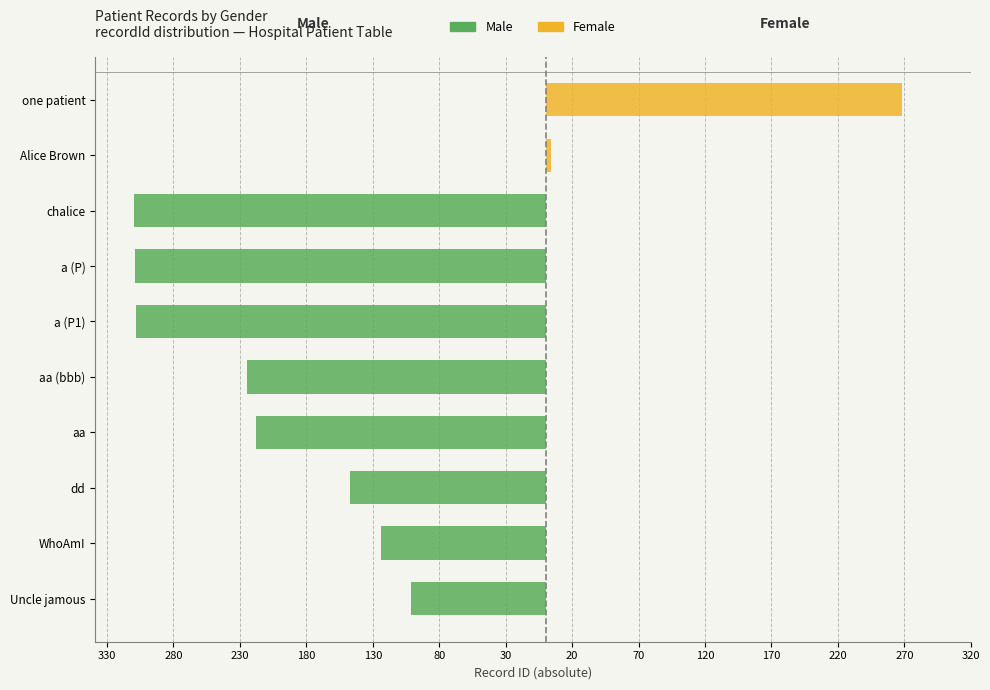

What is the maximum value for Female?

268